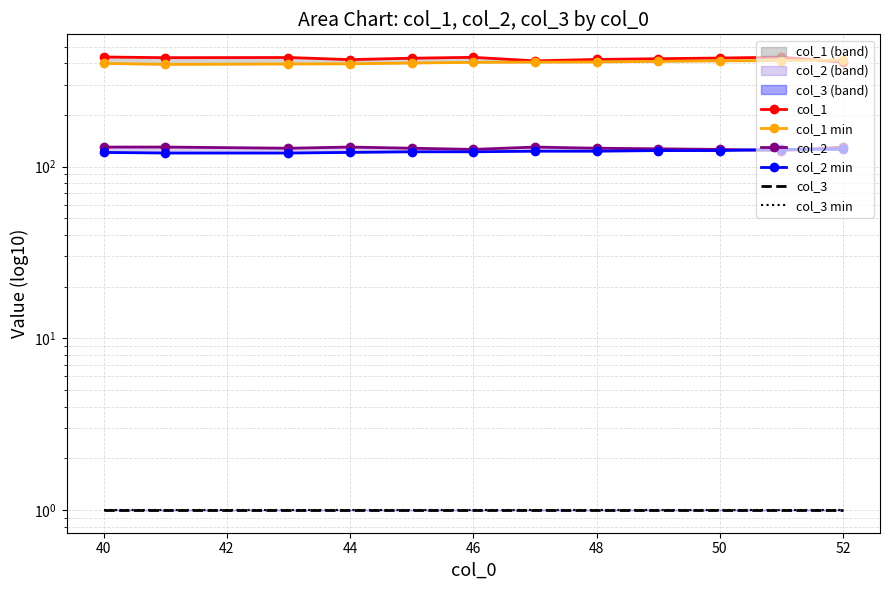

What are all the series names shown in the legend?

col_1, col_1 min, col_2, col_2 min, col_3, col_3 min